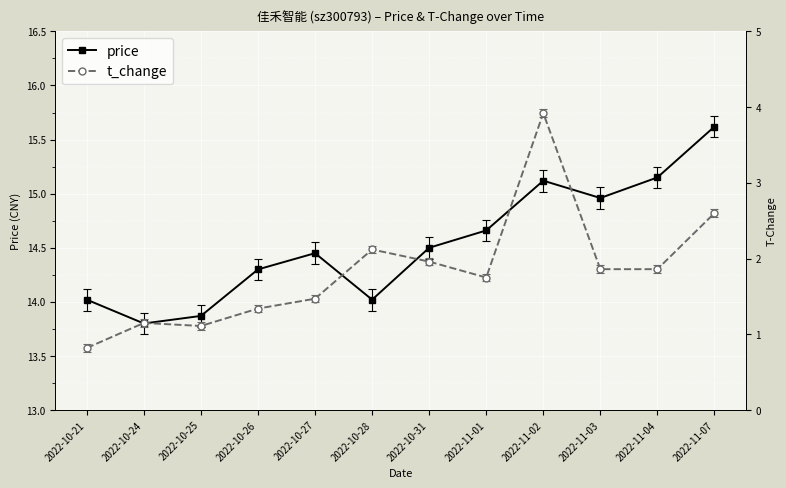

True or false: price and t_change intersect in this chart.

False